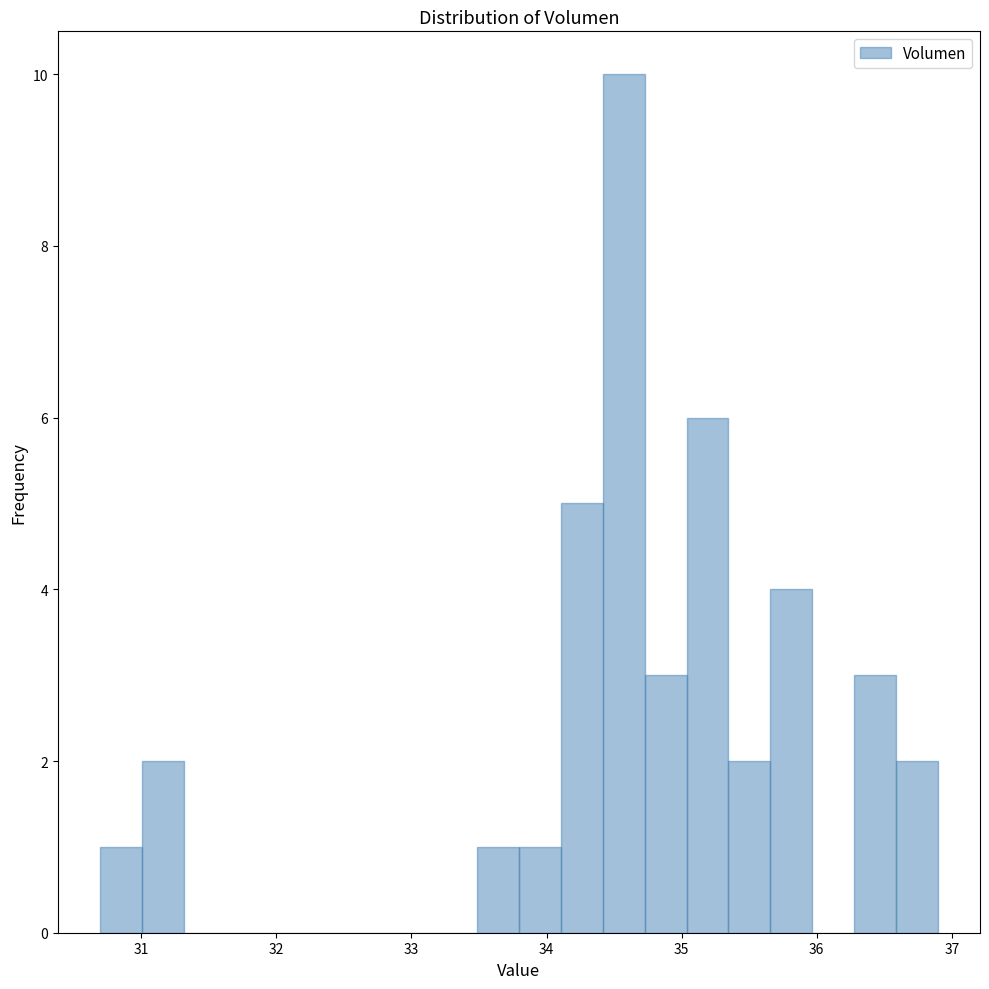

Read against the x-axis, roughly where is the centre of the tallest bar?

34.6